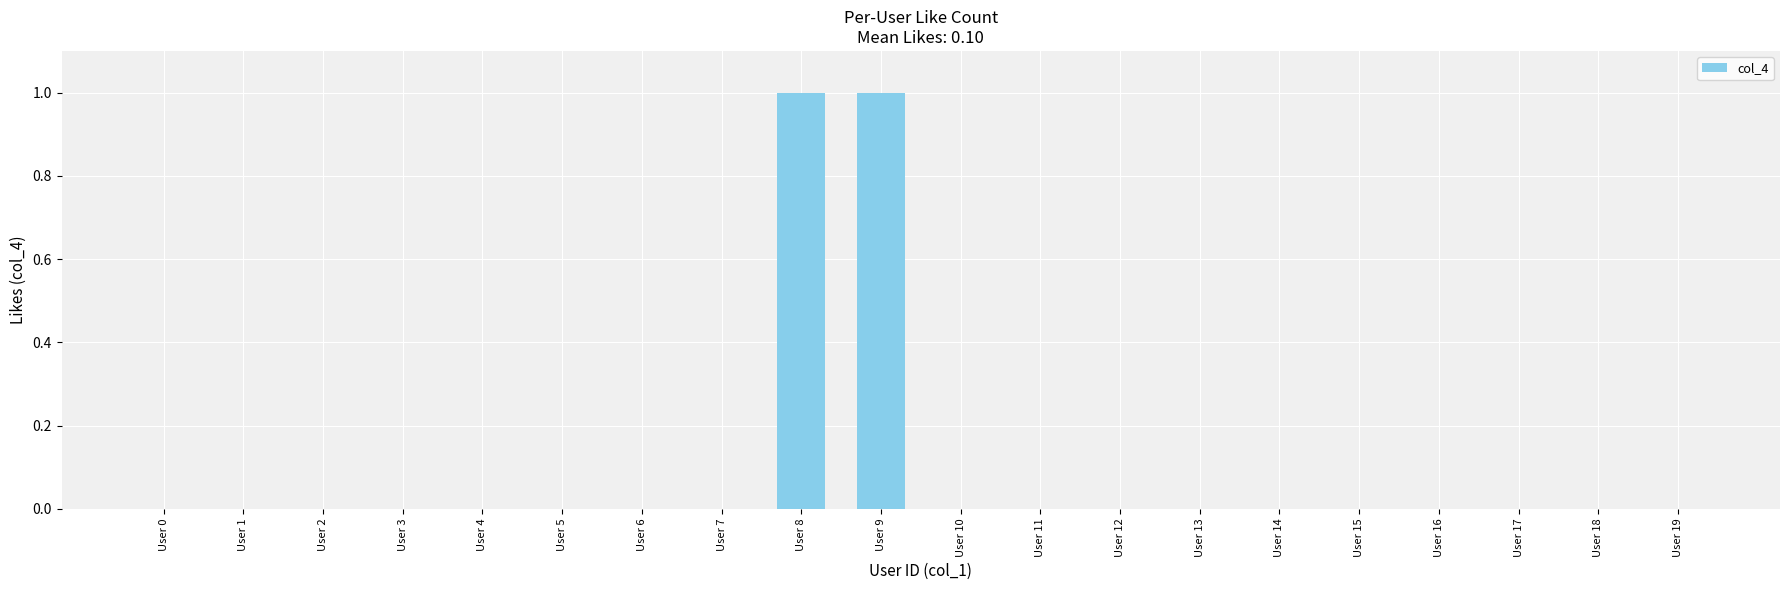

Reading left to right, transcribe all the data shown in this chart.

User 0=0	User 1=0	User 2=0	User 3=0	User 4=0	User 5=0	User 6=0	User 7=0	User 8=1	User 9=1	User 10=0	User 11=0	User 12=0	User 13=0	User 14=0	User 15=0	User 16=0	User 17=0	User 18=0	User 19=0